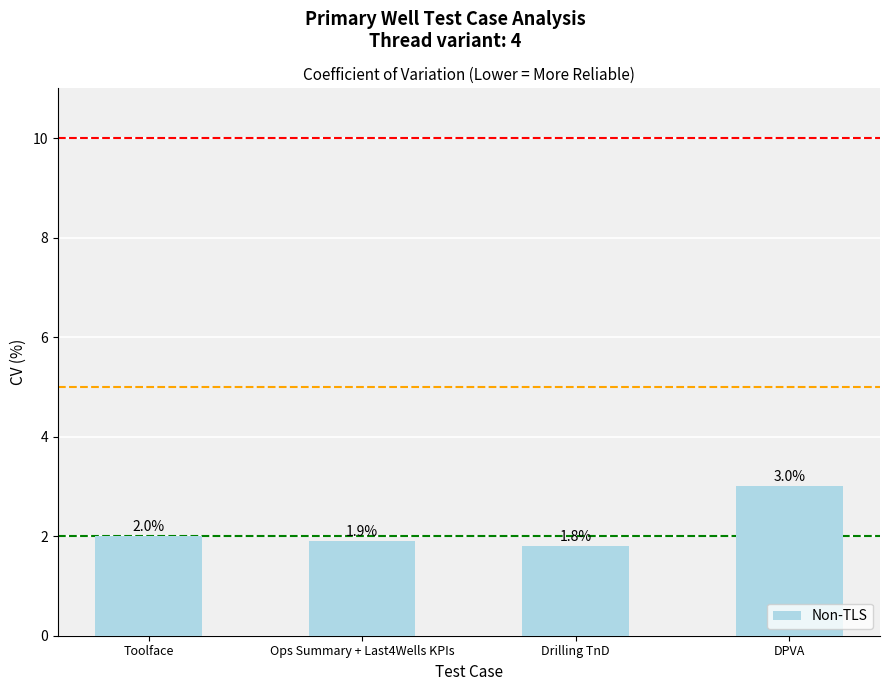

What is the smallest value displayed?

1.8